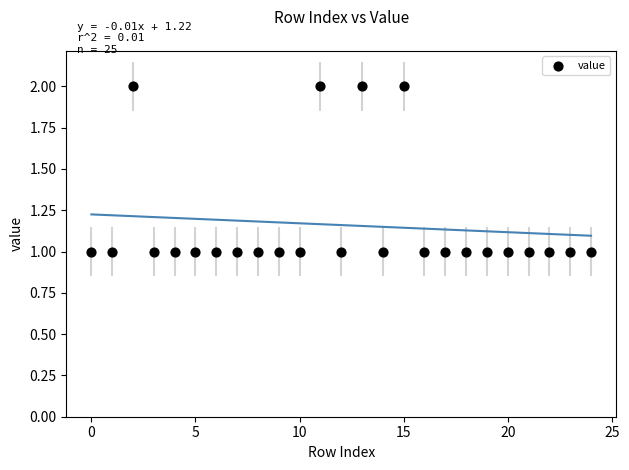

What is the range of X values (max minus min)?

24